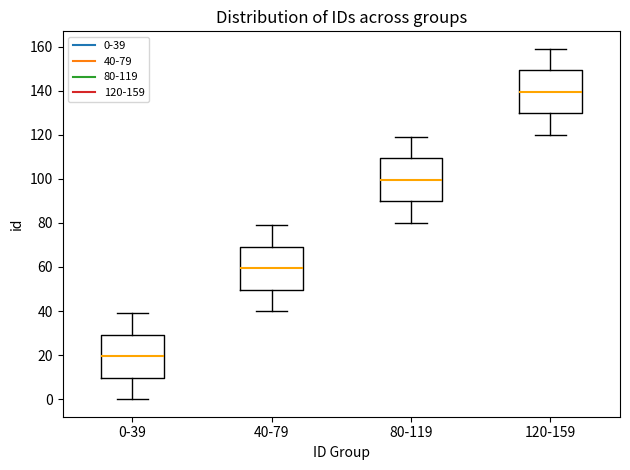

Reading left to right, transcribe this box plot: for each box, give where its median line is, the range the box spans, and where its two whiskers end, as read against the y-axis. The values are not printed on the chart, so give them approximately, as read against the axis.

0-39: median 20, box 10 to 30, whiskers 0 to 40
40-79: median 60, box 50 to 70, whiskers 40 to 80
80-119: median 100, box 90 to 110, whiskers 80 to 120
120-159: median 140, box 130 to 150, whiskers 120 to 160